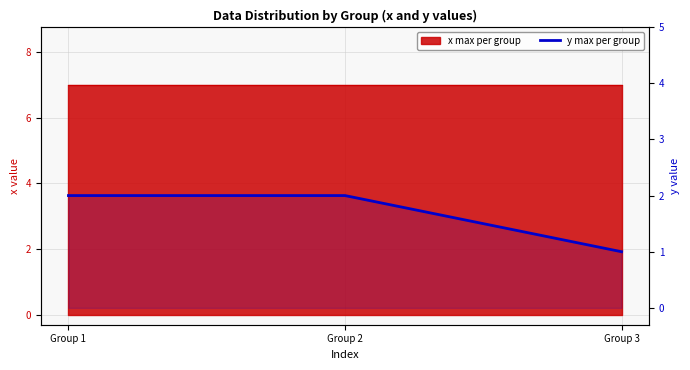

Does the chart display data point markers on the line(s)?

No